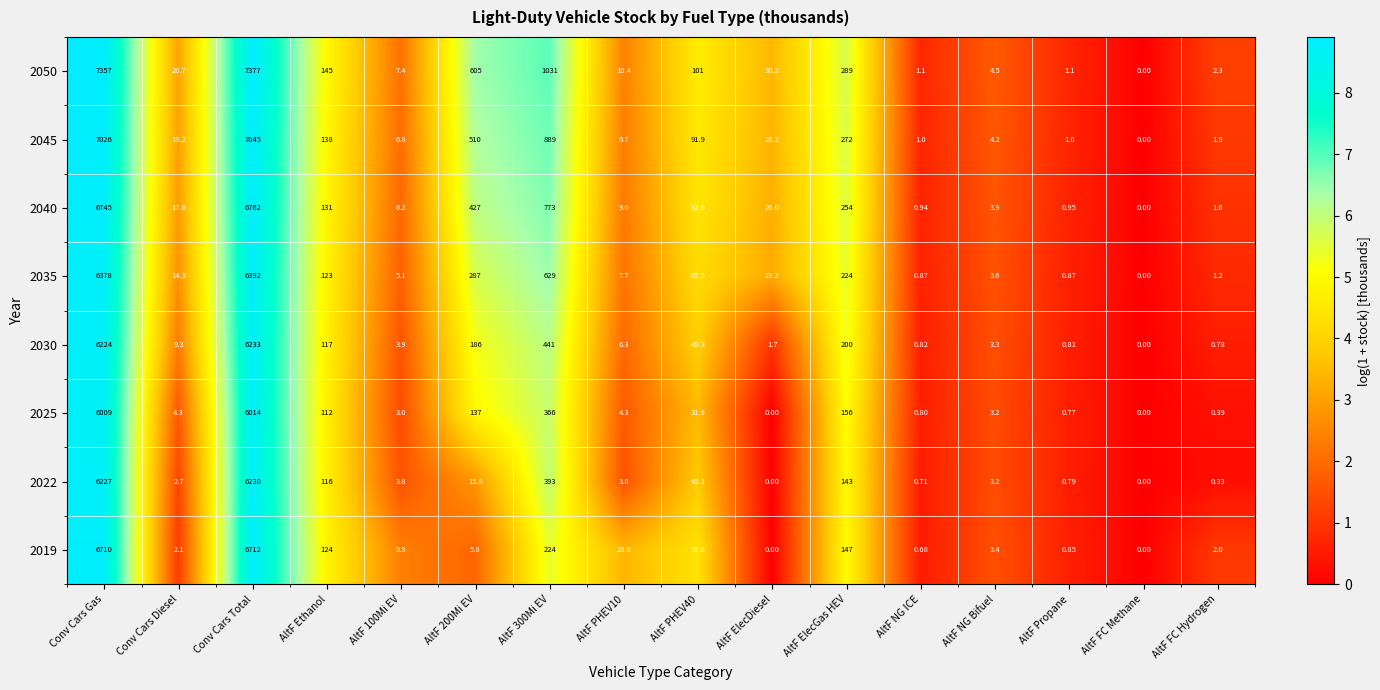

At which category is the sum across all series the highest?

Conv Cars Total